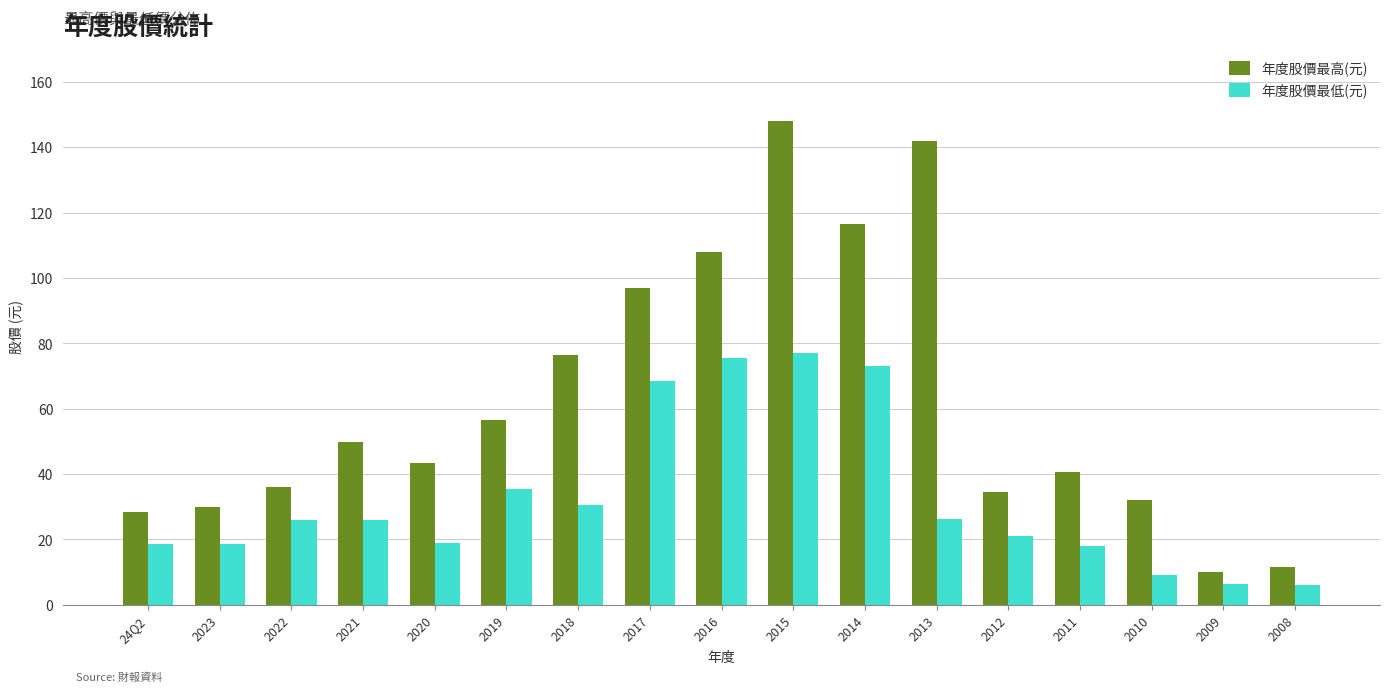

Rank the series by their average value, from highest to lowest.

年度股價最高(元), 年度股價最低(元)